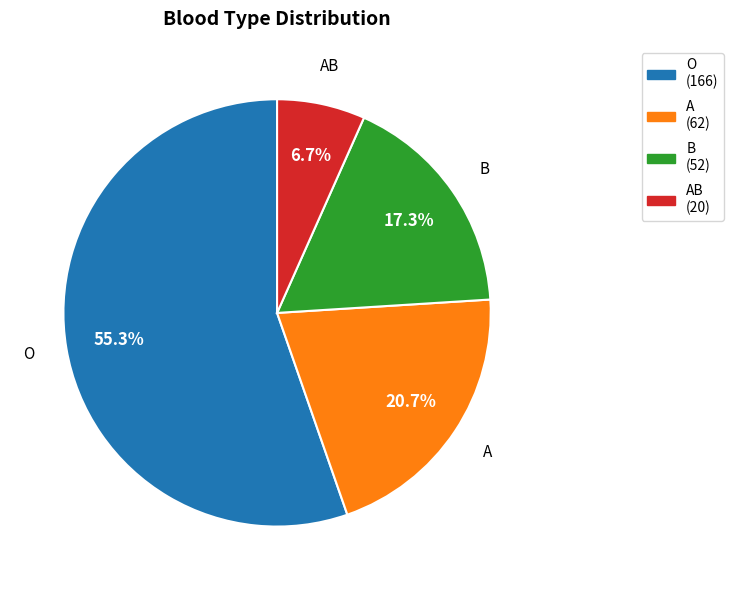

Is there a majority slice in this chart?

Yes